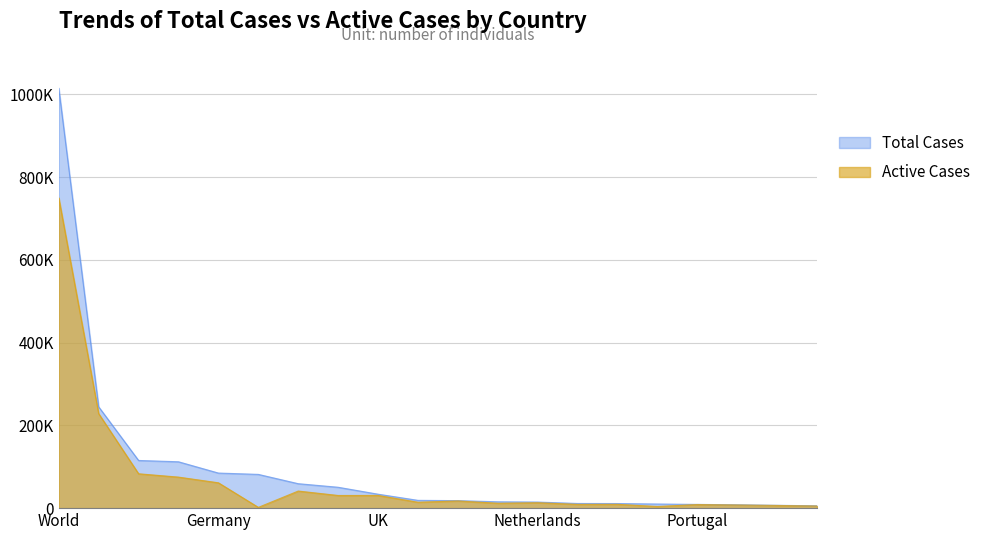

How many data points in Active Cases are above 14278?

9